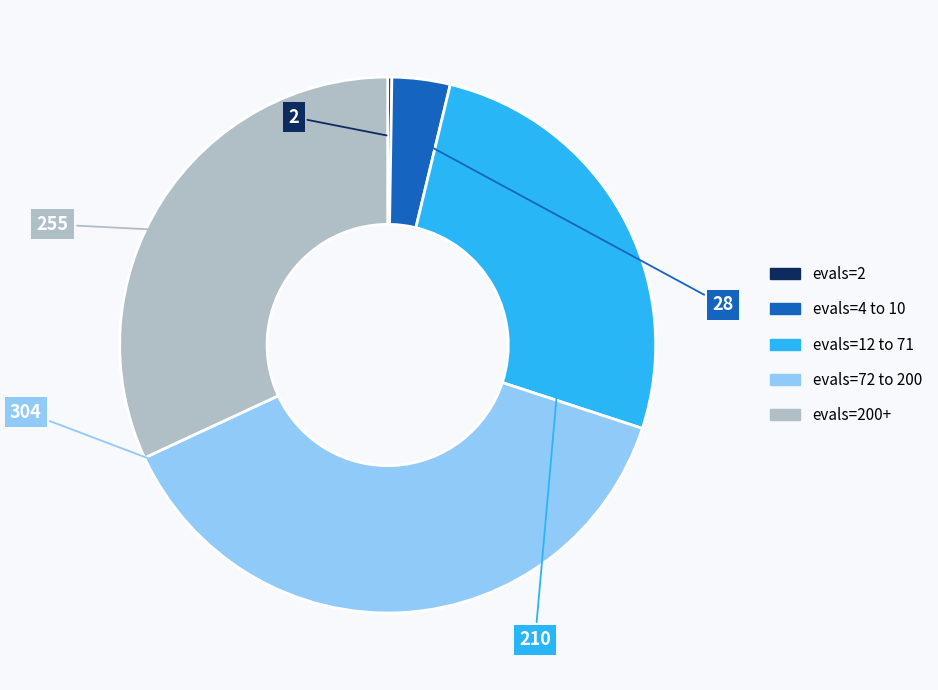

Does any single category account for the majority?

No